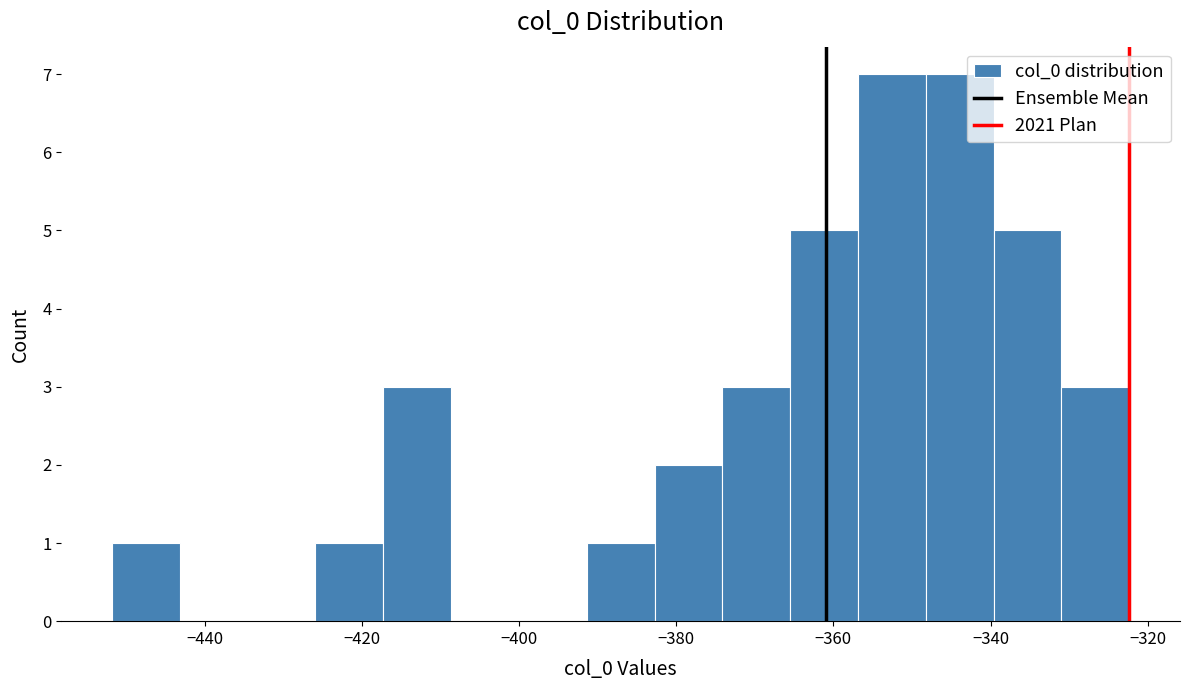

Reading left to right, list every bar in this chart as the range it spans on the x-axis followed by its height. Neither the bar edges nor the heights are printed on the chart, so give them approximately, as read against the axes.

-452 to -444: 1
-444 to -434: 0
-434 to -426: 0
-426 to -418: 1
-418 to -408: 3
-408 to -400: 0
-400 to -392: 0
-392 to -382: 1
-382 to -374: 2
-374 to -366: 3
-366 to -356: 5
-356 to -348: 7
-348 to -340: 7
-340 to -330: 5
-330 to -322: 3